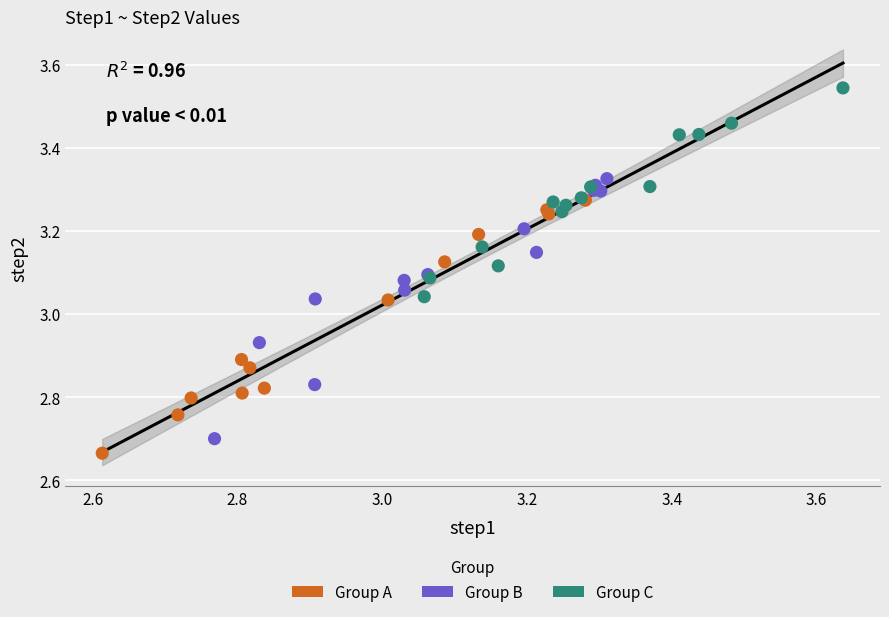

What are all the series names shown in the legend?

Group A, Group B, Group C